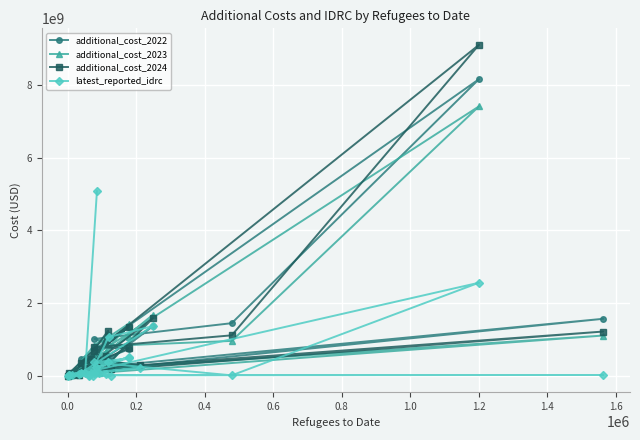

Rank the series by their maximum value, from lowest to highest.

latest_reported_idrc, additional_cost_2023, additional_cost_2022, additional_cost_2024